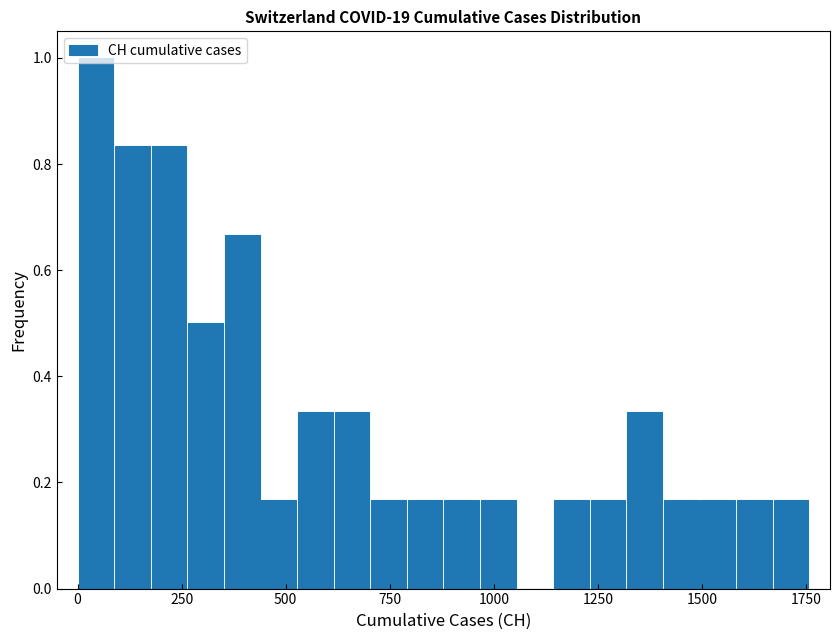

Read against the x-axis, roughly where is the centre of the tallest bar?

50